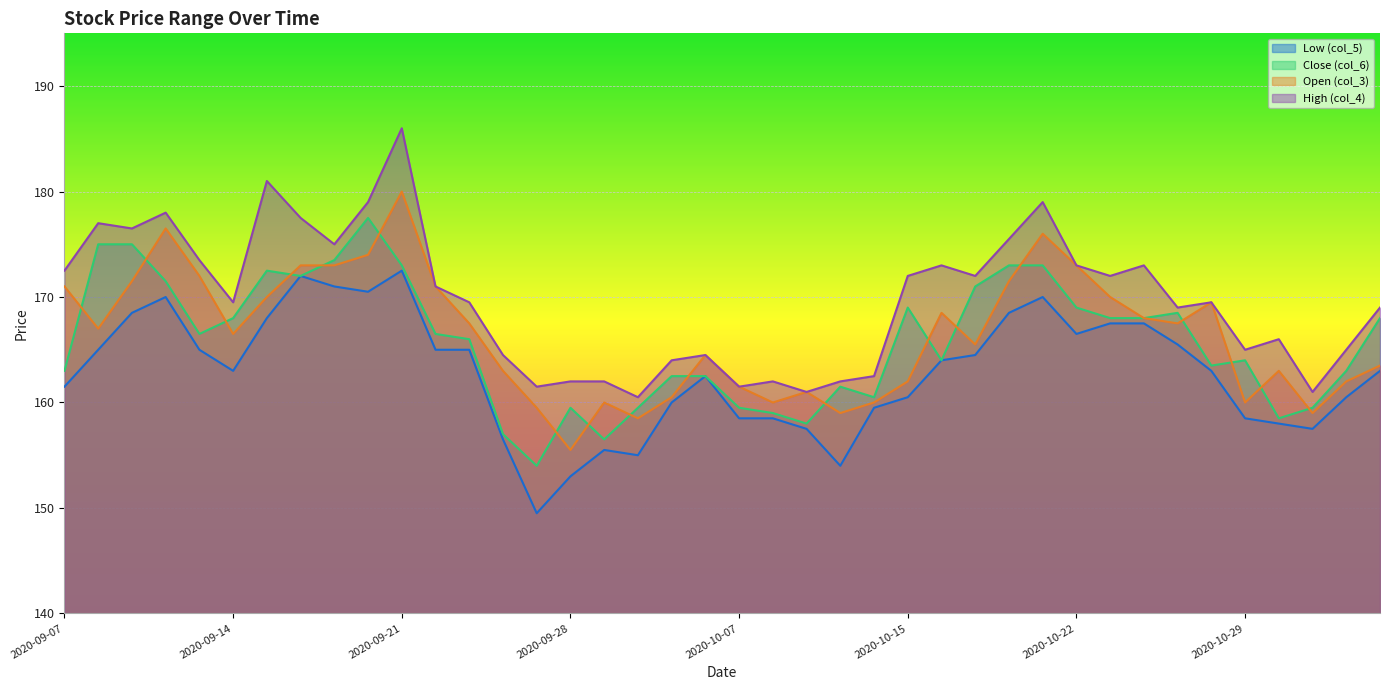

True or false: Low (col_5) and Open (col_3) cross at least once.

False